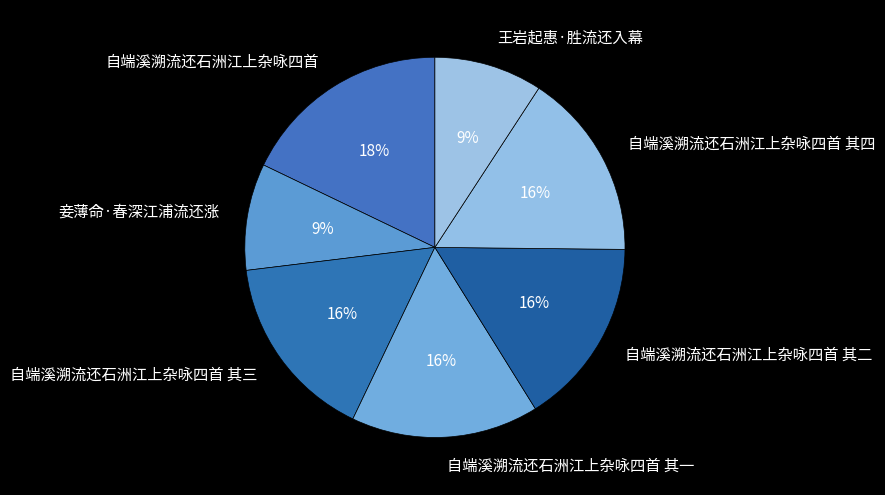

Count the number of slices in the pie.

7